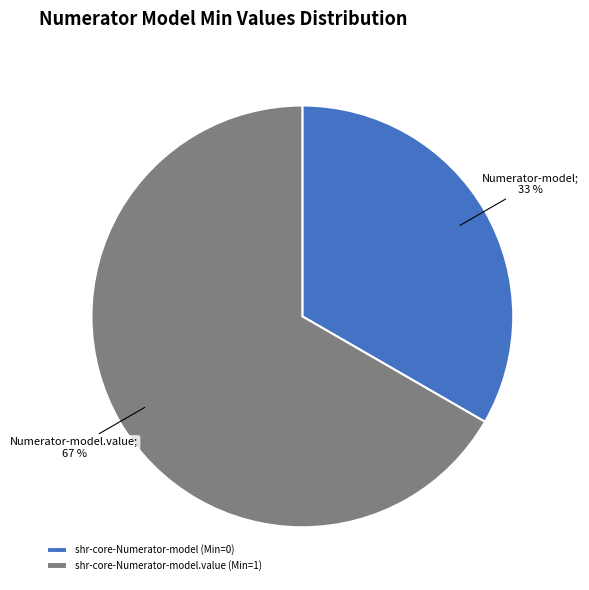

Is the sum of shr-core-Numerator-model (Min=0) and shr-core-Numerator-model.value (Min=1) greater than half?

Yes